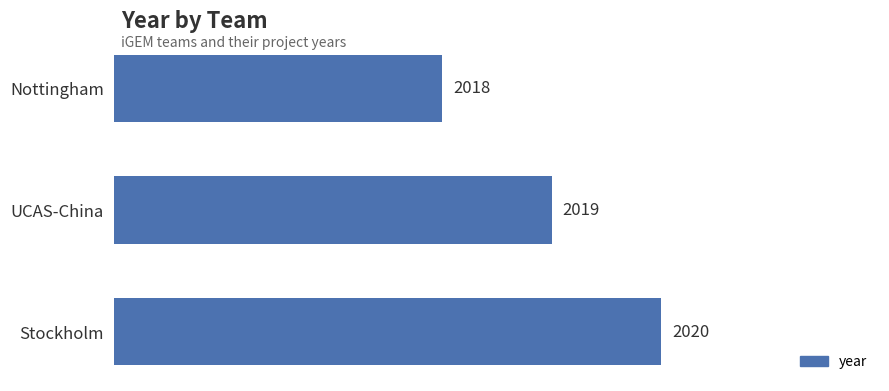

At which label is the value closest to 2019?

UCAS-China